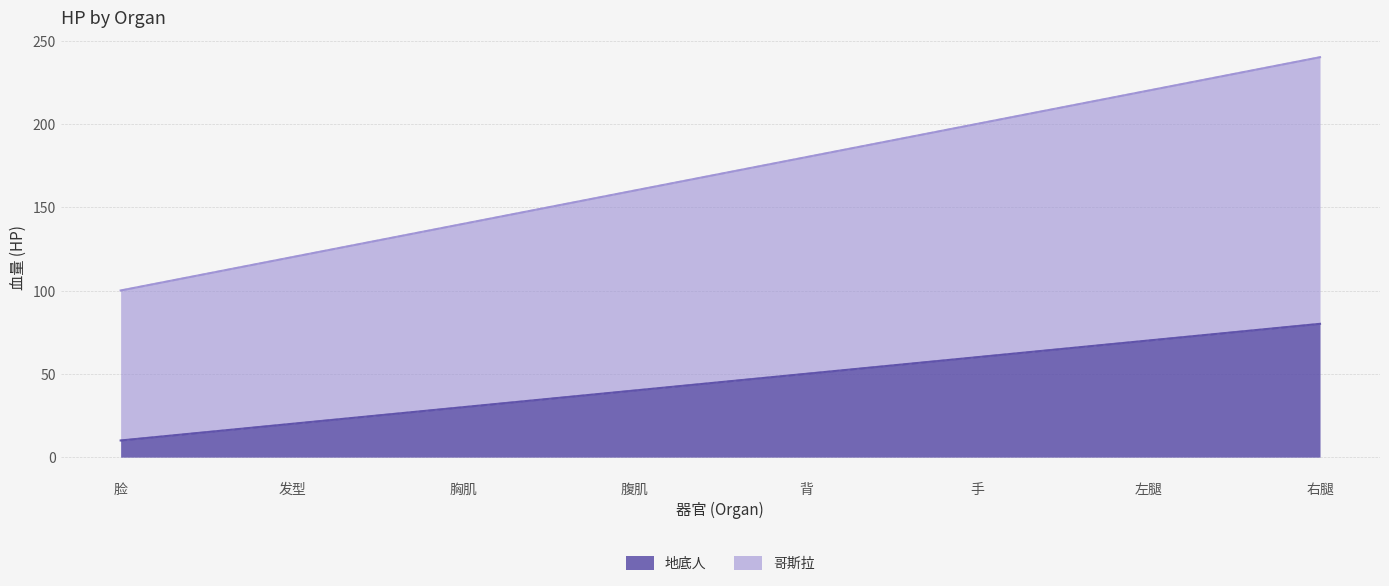

True or false: 地底人 has more than 0 interior local peaks.

False